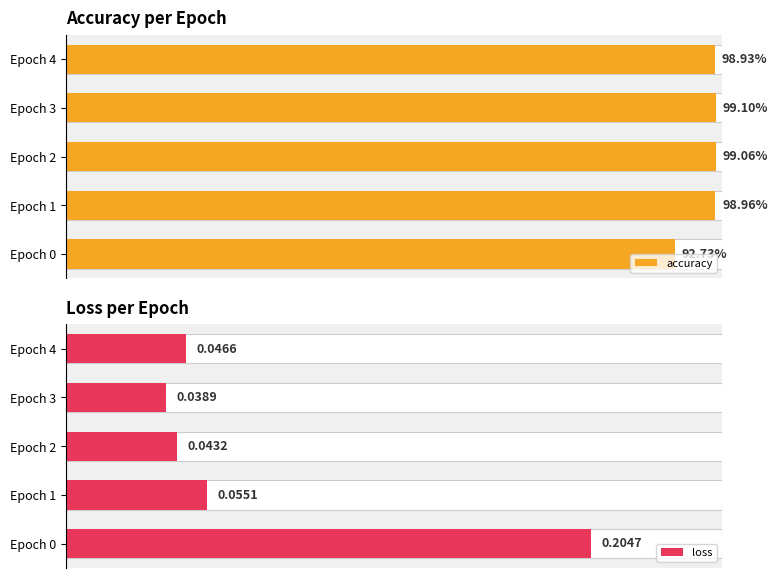

At which label does loss reach its minimum?

Epoch 3